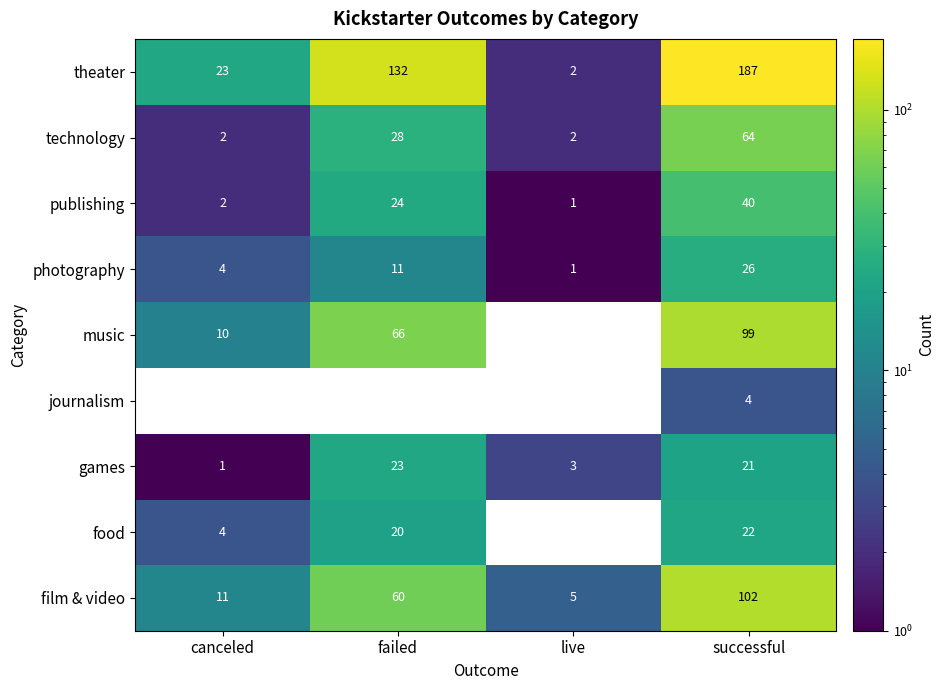

How many series are shown in this chart?

9